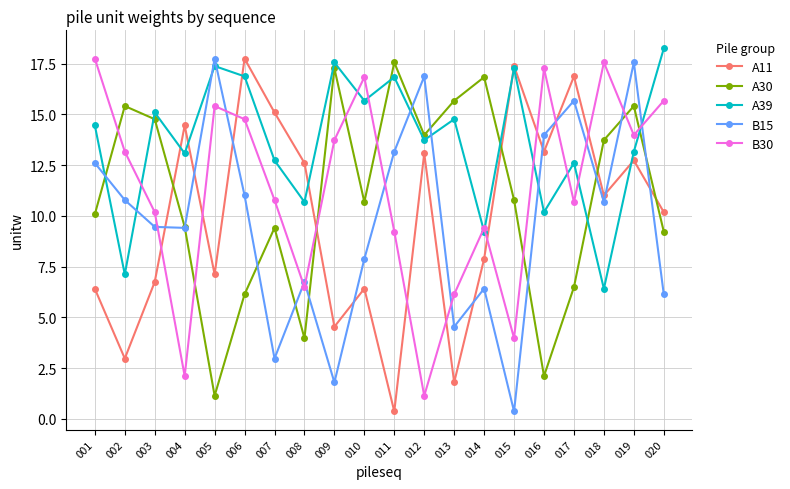

How many intersections are there between B30 and A30?

8